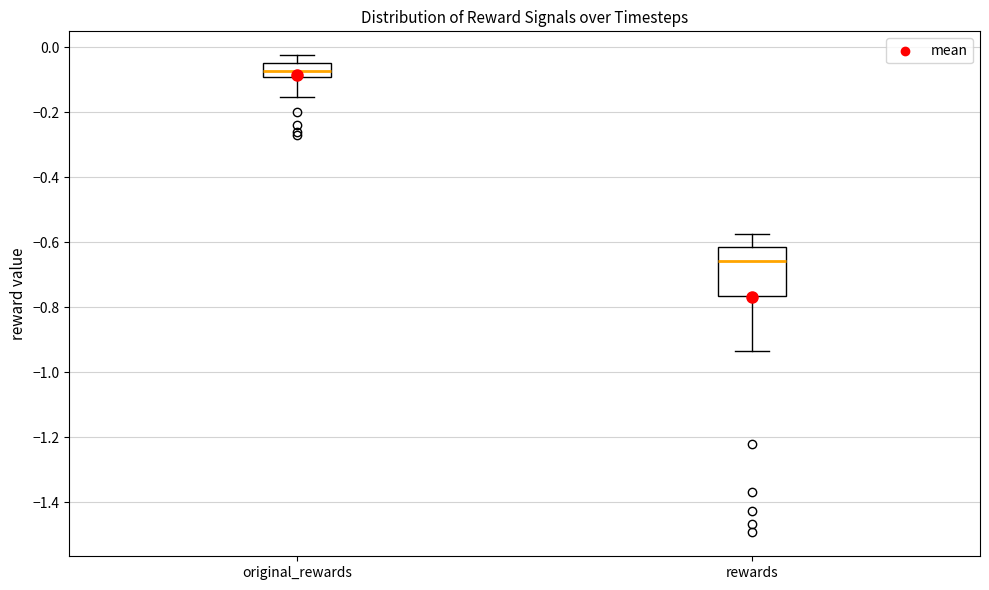

Where is the lower edge of the box for rewards on the y-axis? The values are not printed on the chart, so give them approximately, as read against the axis.

-0.76